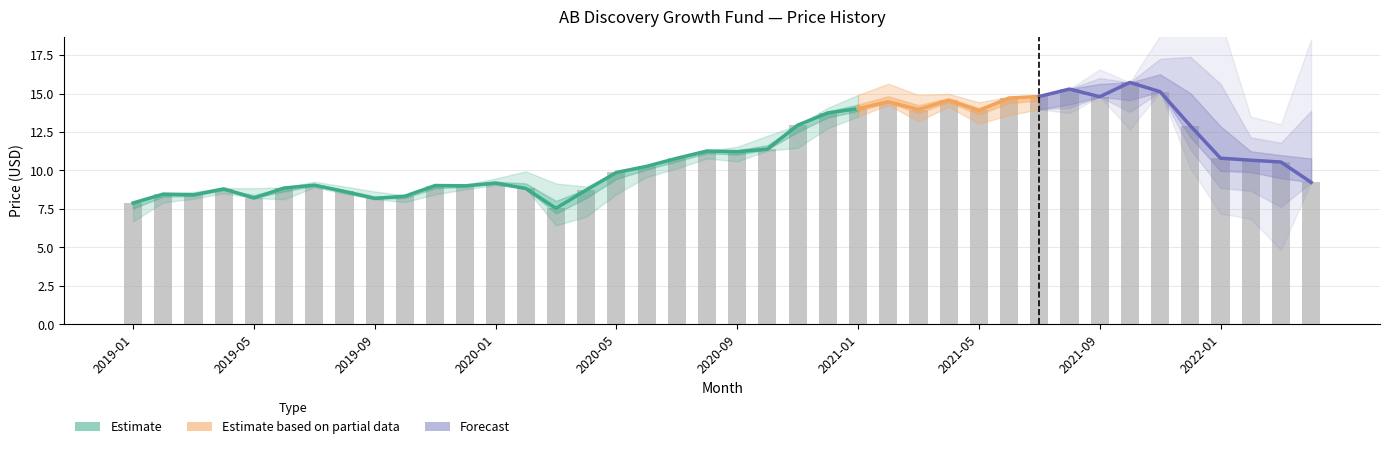

What is the label of the 33rd bar from the right?

2019-08